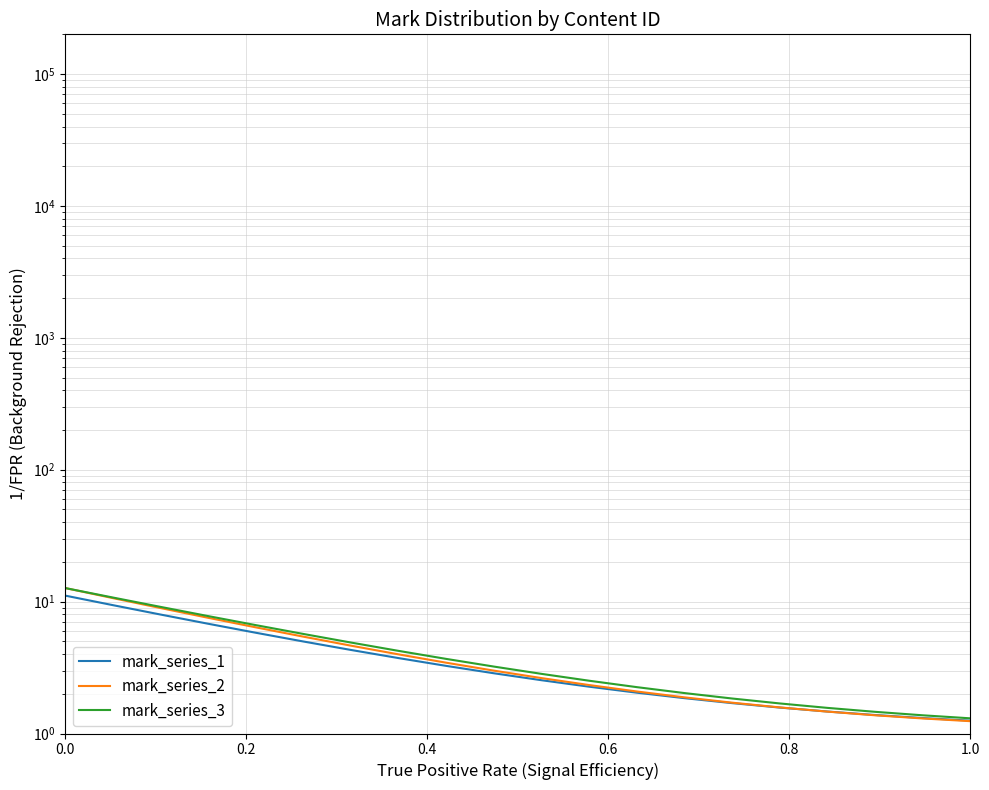

What is the difference between the maximum and minimum values in the mark_series_2 series?

11.4